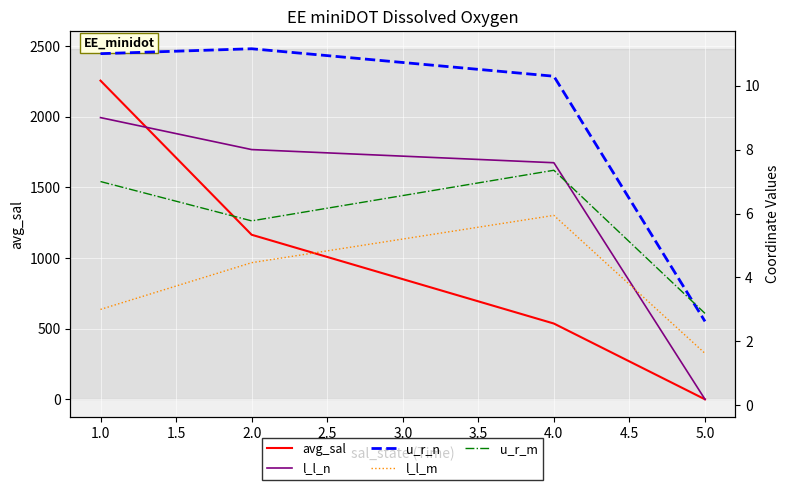

True or false: avg_sal has more than 1 points higher than both neighbors.

False